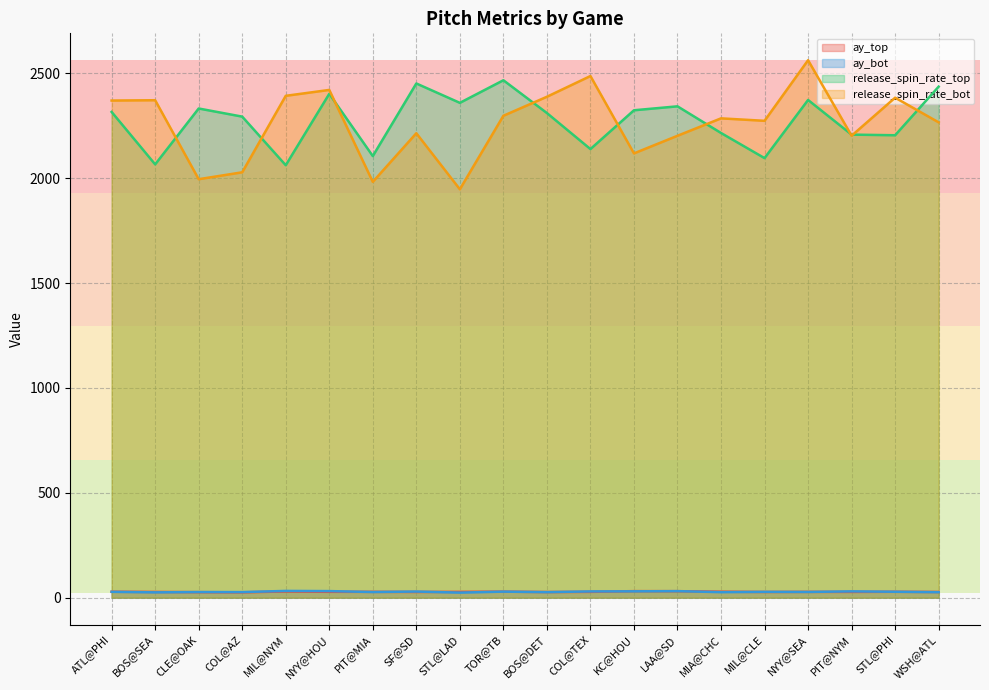

Rank the series at PIT@NYM from highest to lowest value.

release_spin_rate_top, release_spin_rate_bot, ay_bot, ay_top